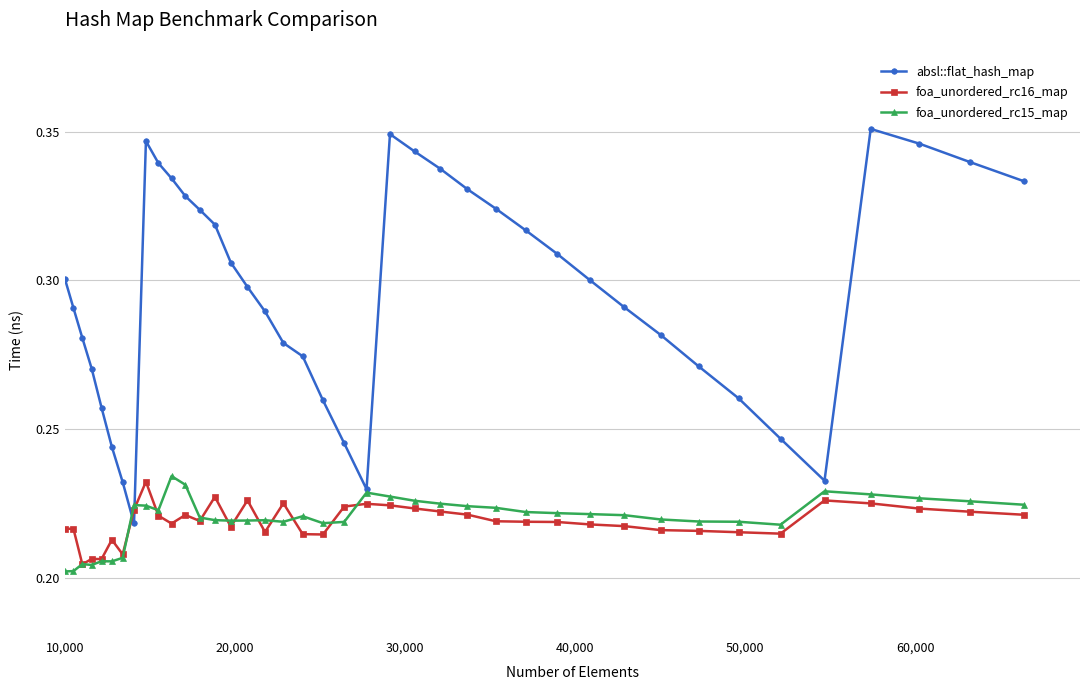

Which series has the largest total across all categories?

absl::flat_hash_map